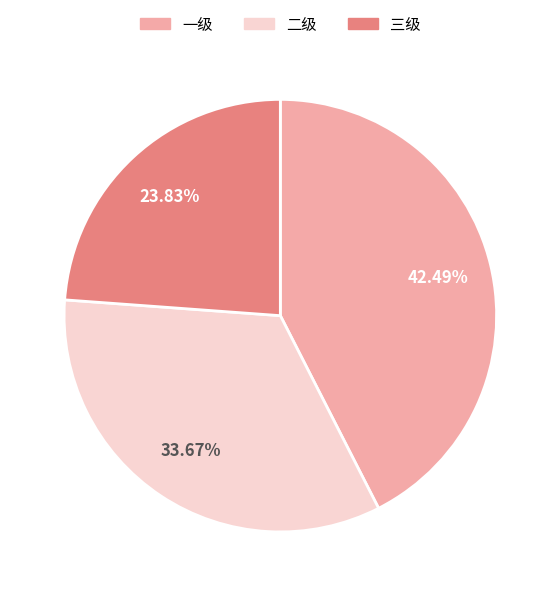

Is it true that 三级 is 12% of the pie?

False